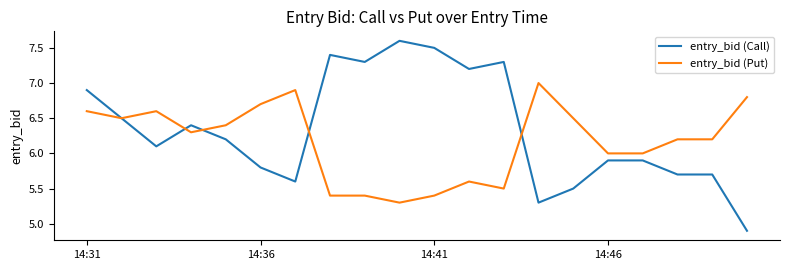

What is the maximum value for entry_bid (Call)?

7.6